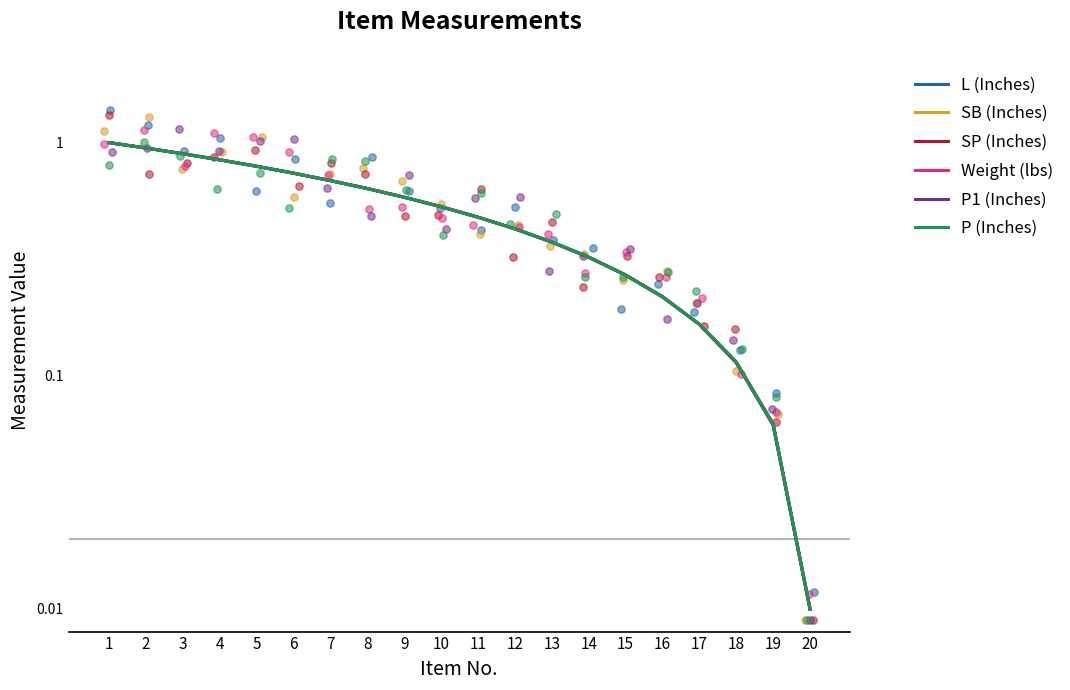

What are all the series names shown in the legend?

L (Inches), SB (Inches), SP (Inches), Weight (lbs), P1 (Inches), P (Inches)